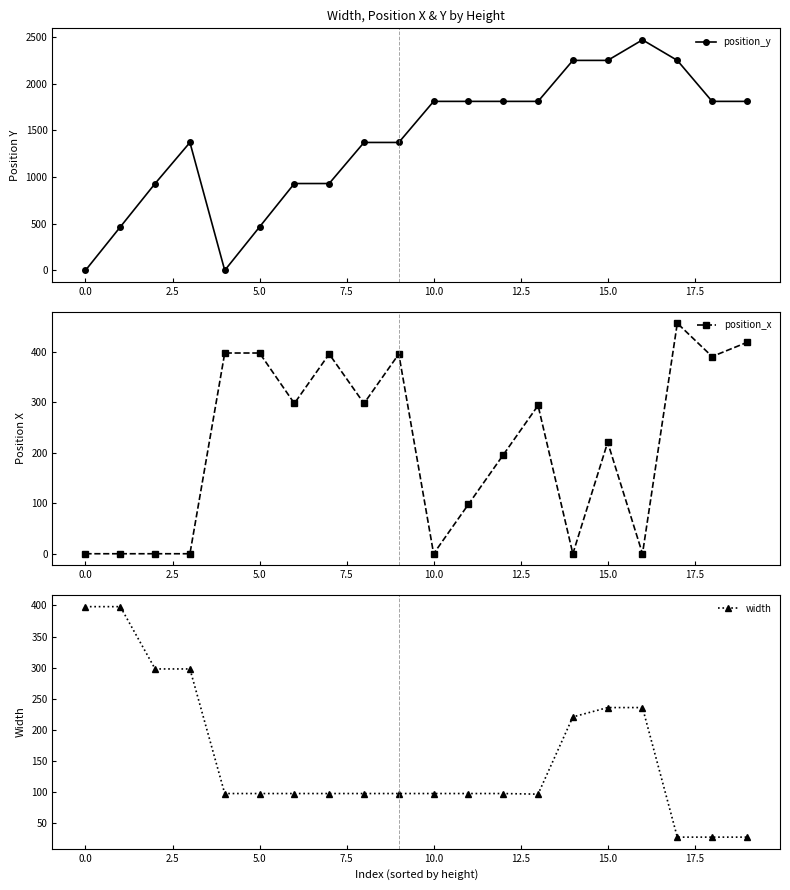

What is the value of the position_x point at the 20th from the left?

419